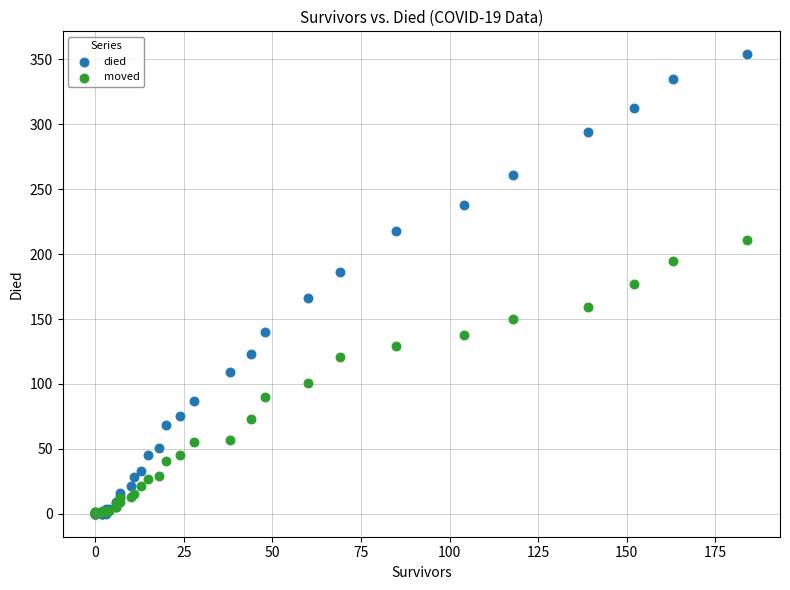

Which series has the widest spread of Y values?

died